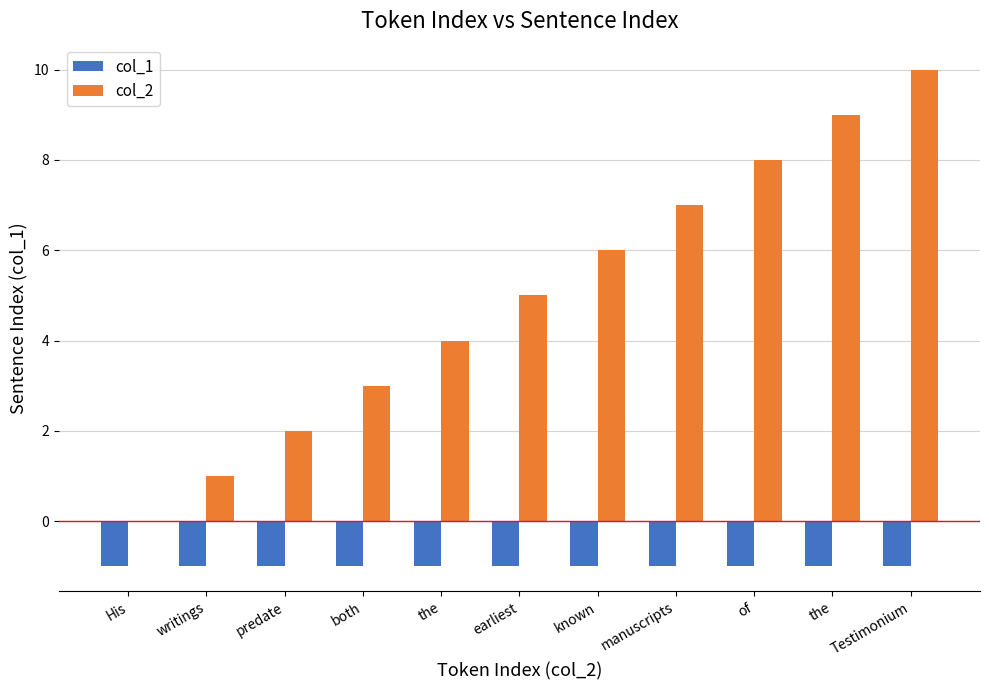

True or false: col_2 has a value of 4 at the.

False